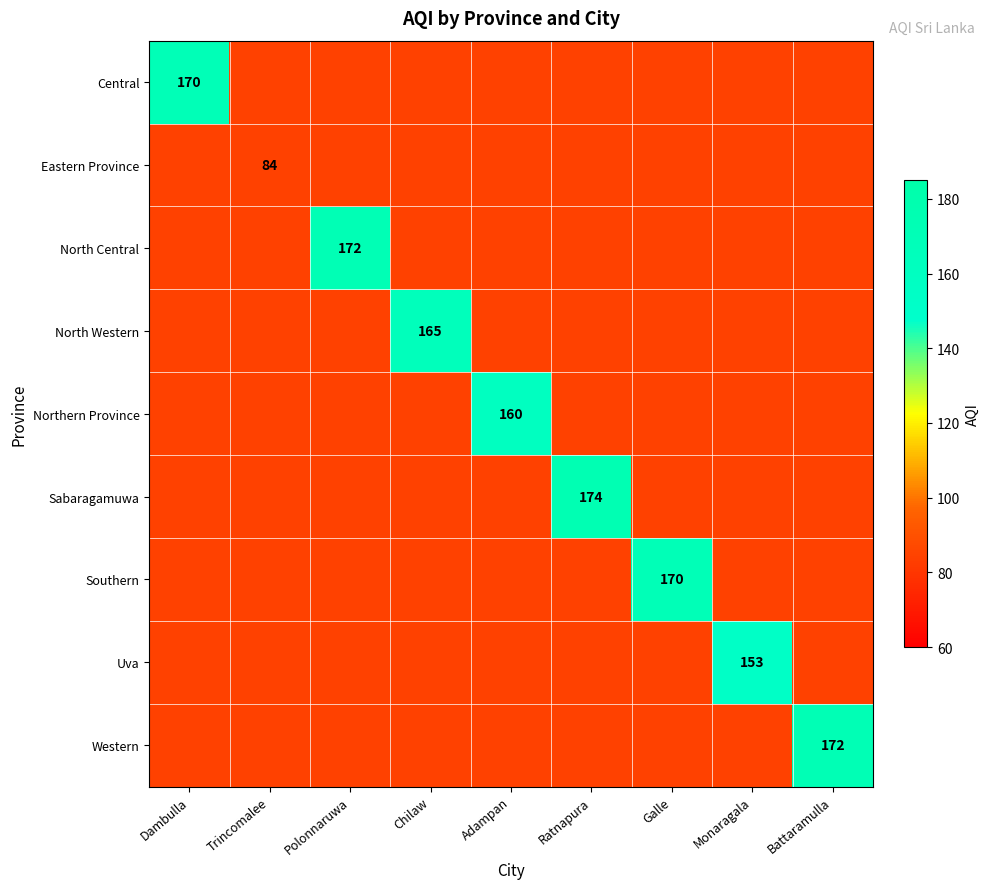

The Eastern Province series shows 151 at Trincomalee. True or false?

False